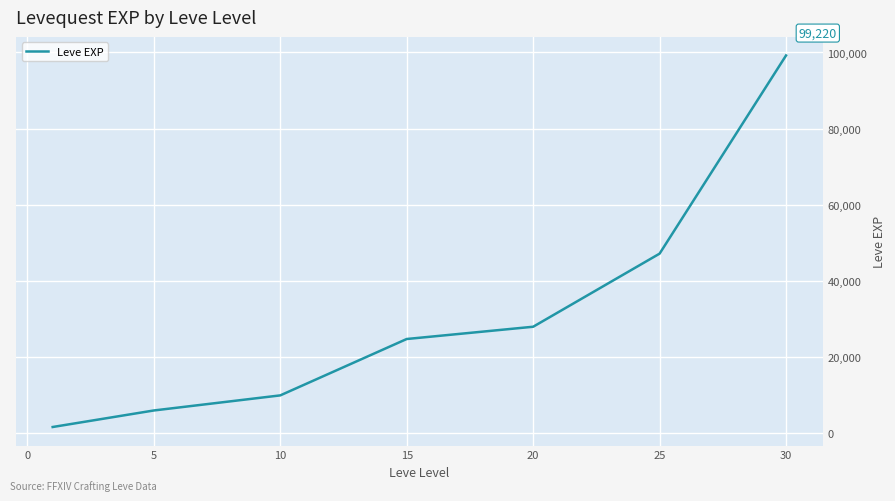

True or false: the data has more than 1 interior local peaks.

False